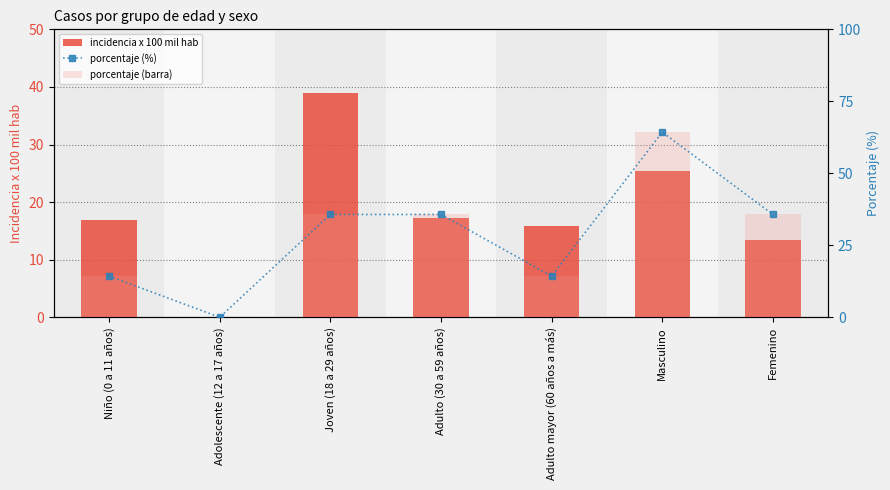

The incidencia x 100 mil hab series shows 34.6 at Masculino. True or false?

False